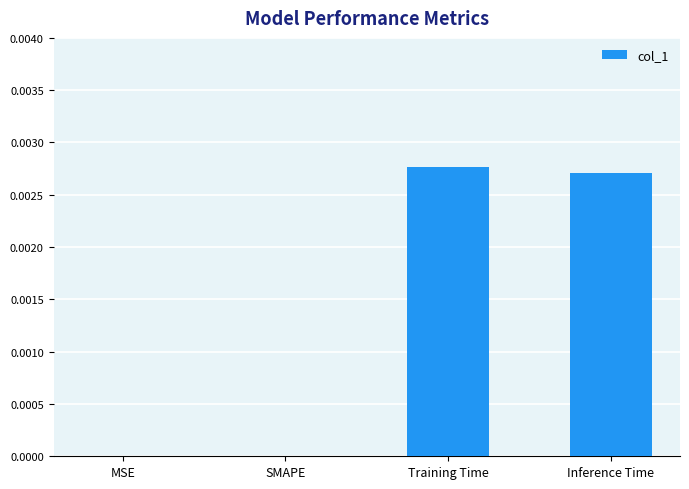

Which has a higher value, Training Time or MSE?

Training Time